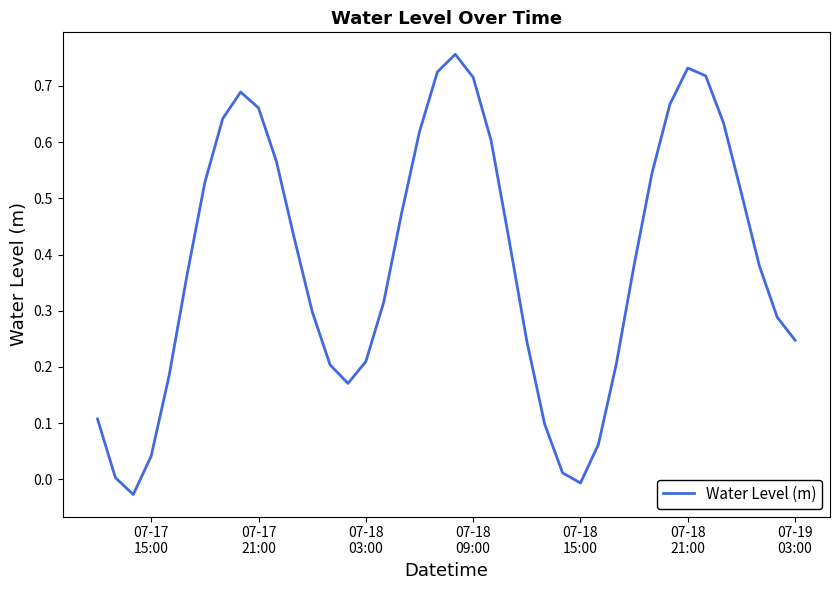

What is the difference between the second highest and second lowest values?

0.7